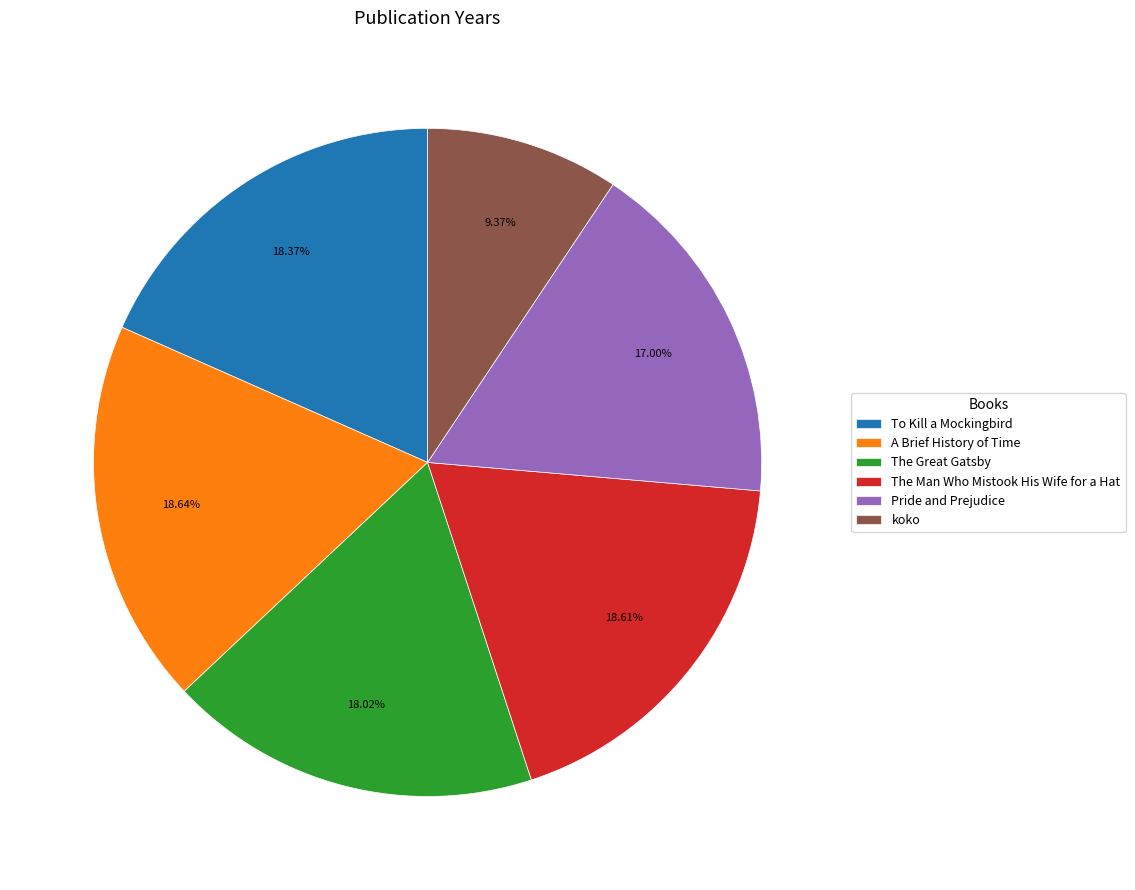

Approximately how many times larger is the value at The Great Gatsby compared to The Man Who Mistook His Wife for a Hat?

1.0